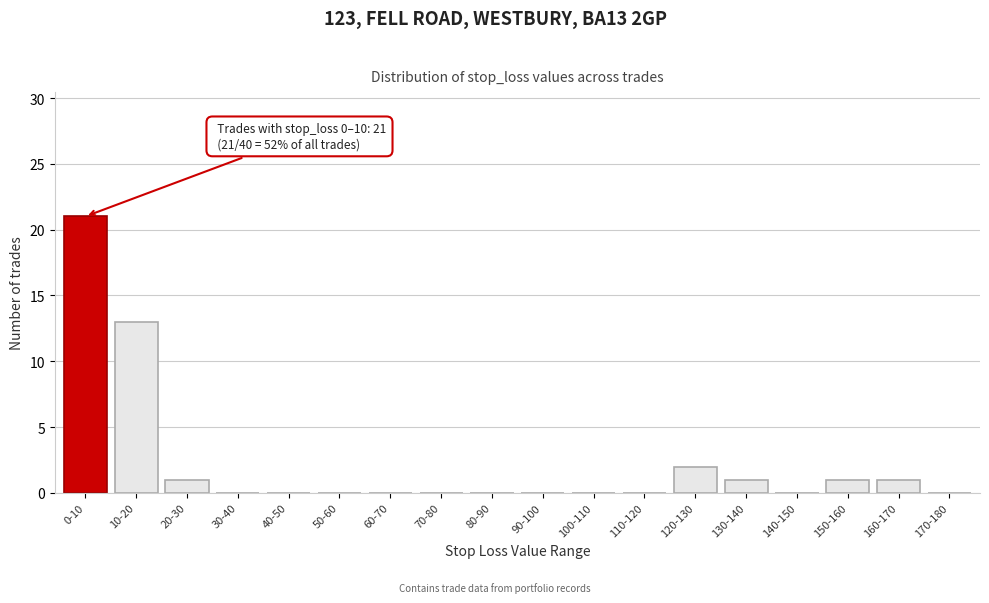

Reading left to right, extract all data points from this chart.

0-10=21	10-20=13	20-30=1	30-40=0	40-50=0	50-60=0	60-70=0	70-80=0	80-90=0	90-100=0	100-110=0	110-120=0	120-130=2	130-140=1	140-150=0	150-160=1	160-170=1	170-180=0